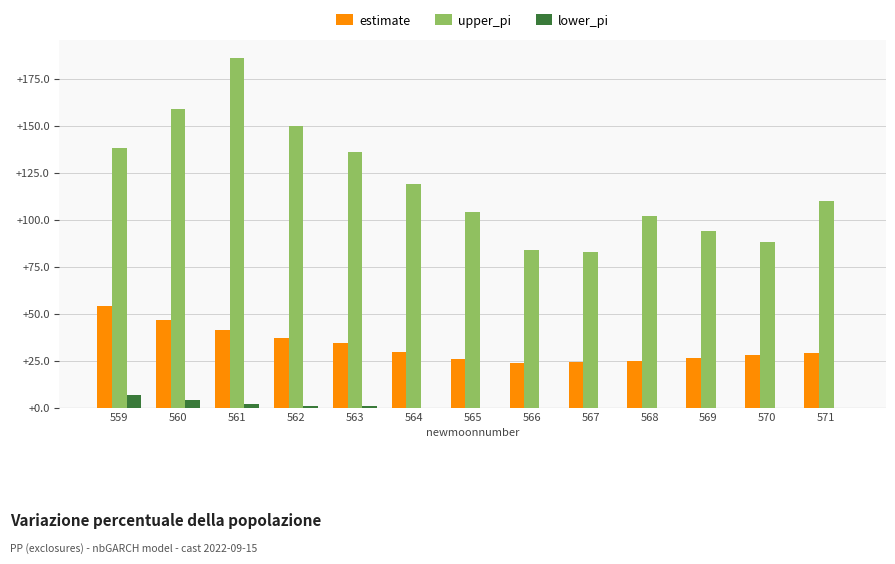

At which label is upper_pi closest to 134?

563